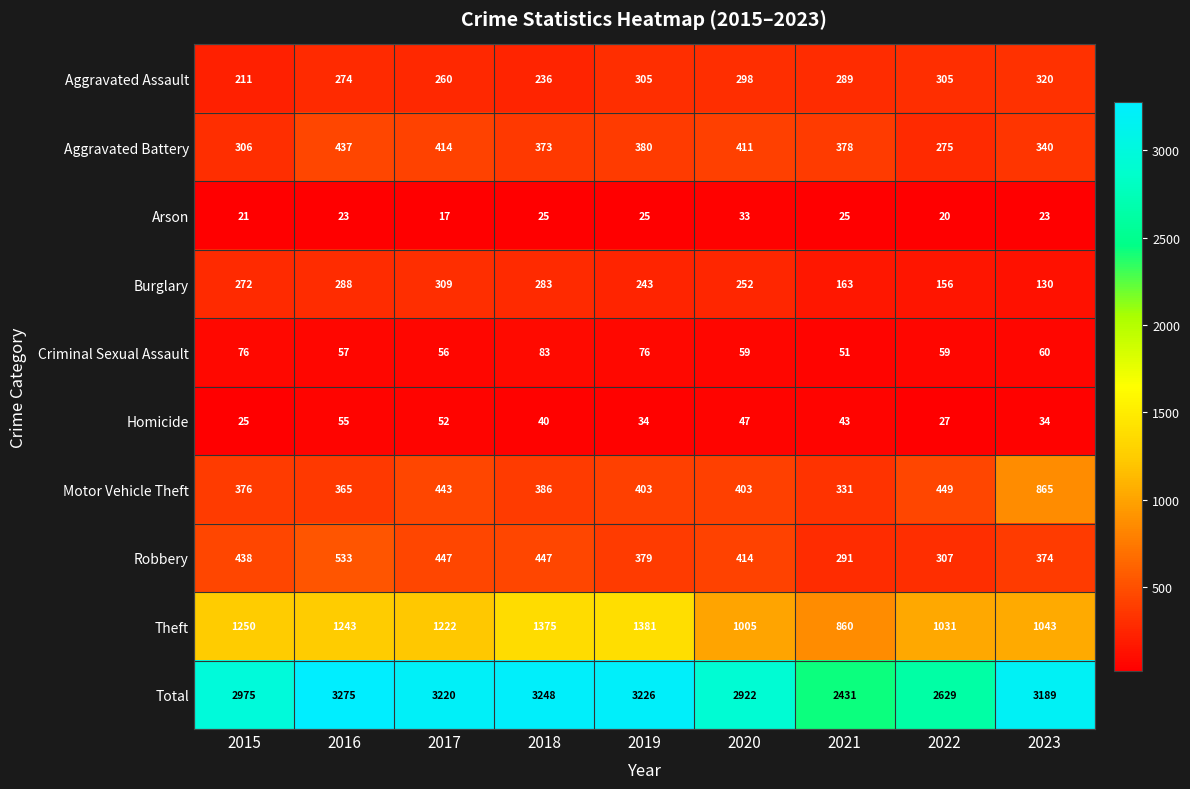

Rank the series at 2020 from highest to lowest value.

Total, Theft, Robbery, Aggravated Battery, Motor Vehicle Theft, Aggravated Assault, Burglary, Criminal Sexual Assault, Homicide, Arson